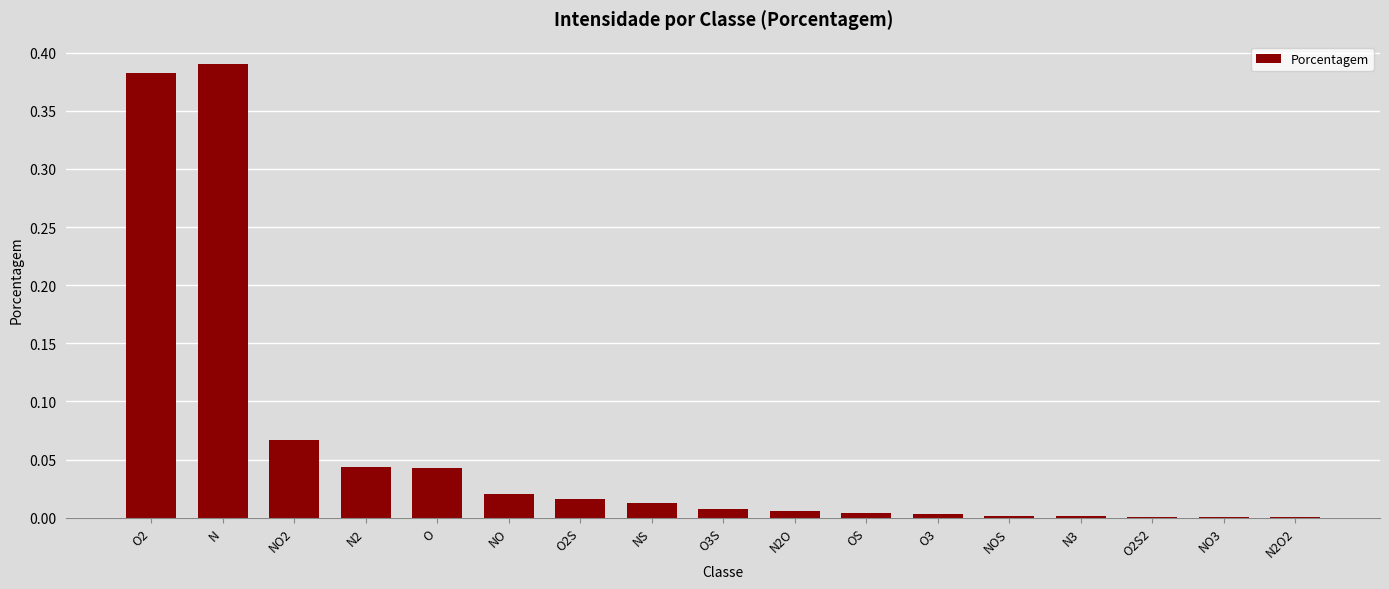

The value at N2 is 0.0. True or false?

True